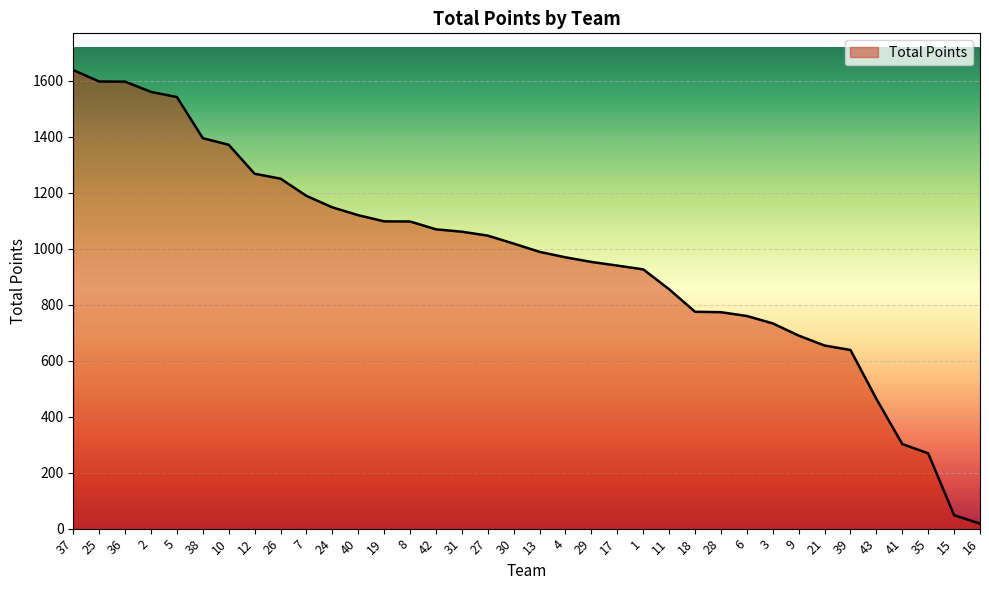

The value at 28 is 461.2. True or false?

False